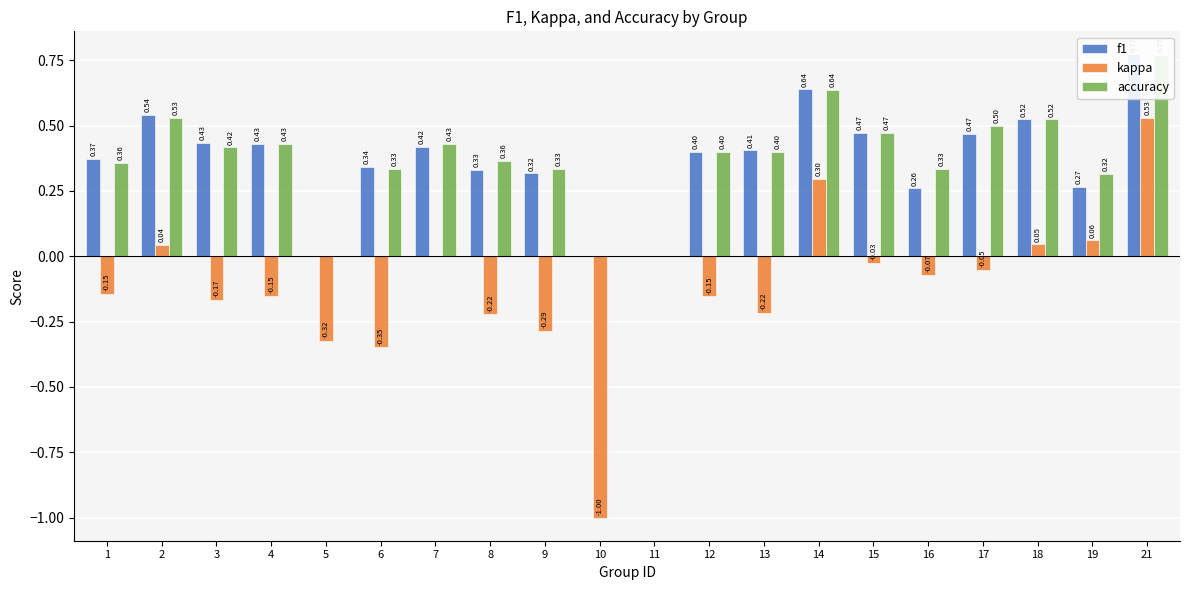

Reading left to right, list all the values displayed in this chart.

f1: 1=0.4	2=0.5	3=0.4	4=0.4	5=0.0	6=0.3	7=0.4	8=0.3	9=0.3	10=0.0	11=0.0	12=0.4	13=0.4	14=0.6	15=0.5	16=0.3	17=0.5	18=0.5	19=0.3	21=0.8
kappa: 1=-0.1	2=0.0	3=-0.2	4=-0.2	5=-0.3	6=-0.3	7=0.0	8=-0.2	9=-0.3	10=-1.0	11=0.0	12=-0.2	13=-0.2	14=0.3	15=-0.0	16=-0.1	17=-0.1	18=0.0	19=0.1	21=0.5
accuracy: 1=0.4	2=0.5	3=0.4	4=0.4	5=0.0	6=0.3	7=0.4	8=0.4	9=0.3	10=0.0	11=0.0	12=0.4	13=0.4	14=0.6	15=0.5	16=0.3	17=0.5	18=0.5	19=0.3	21=0.8